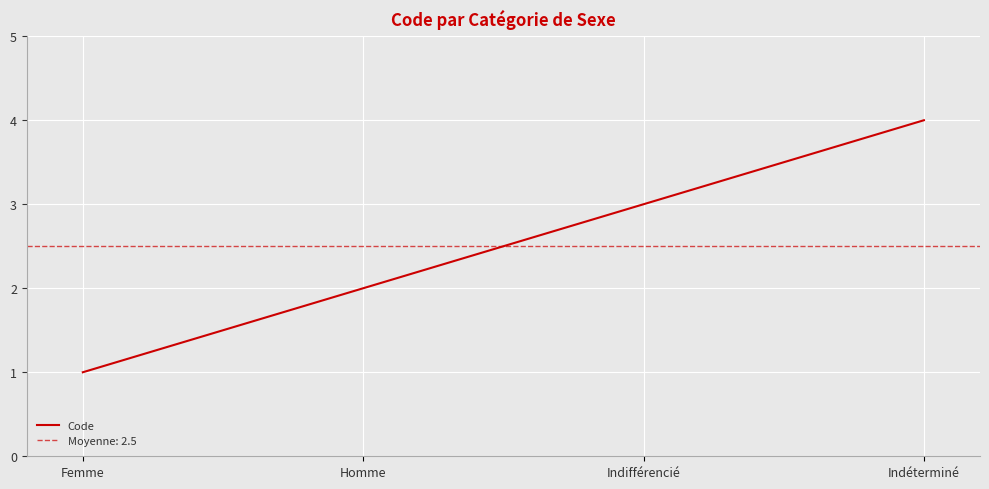

Rank the categories by value from lowest to highest.

Femme, Homme, Indifférencié, Indéterminé